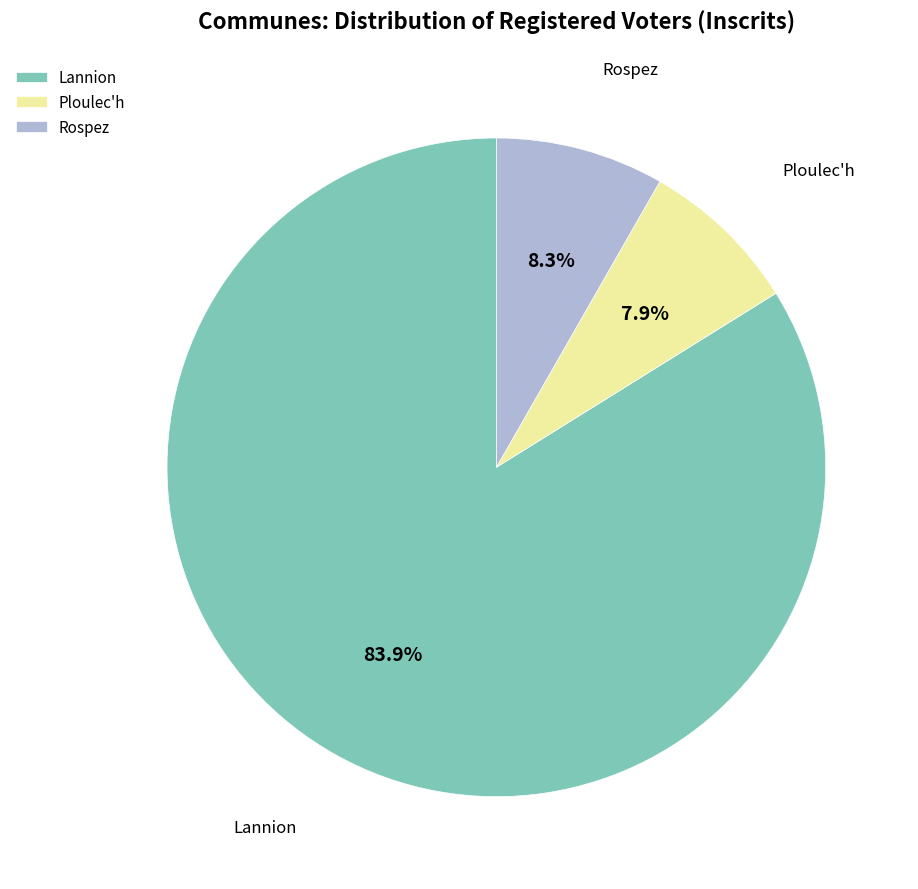

Combined, do Rospez and Ploulec'h account for over 50%?

No